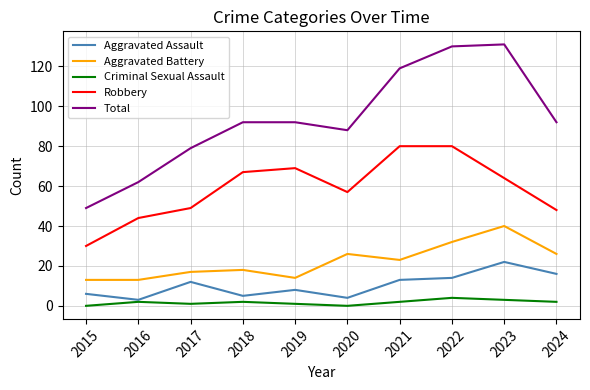

Is the value of Robbery at 2017 greater than the value of Aggravated Battery at 2016?

Yes